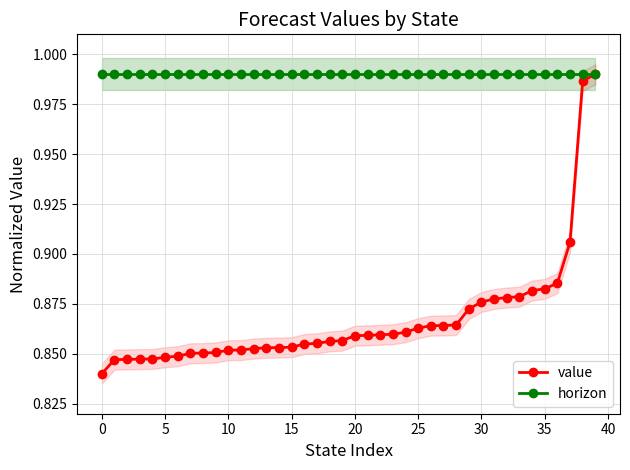

What are all the series names shown in the legend?

value, horizon